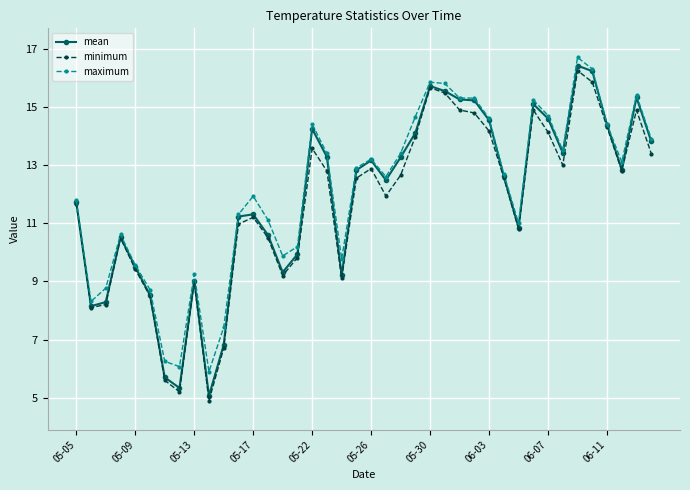

Which series has the largest range (max minus min)?

mean